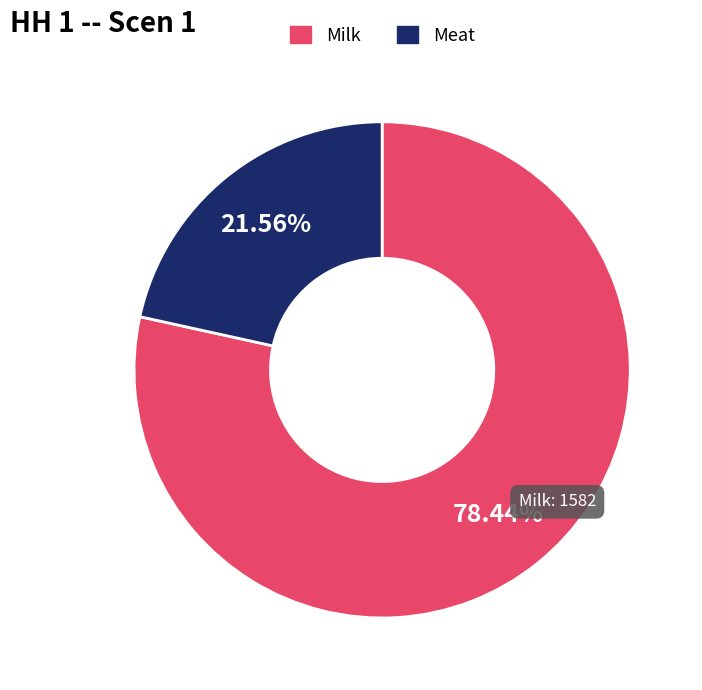

Is it true that Milk is 68% of the pie?

False